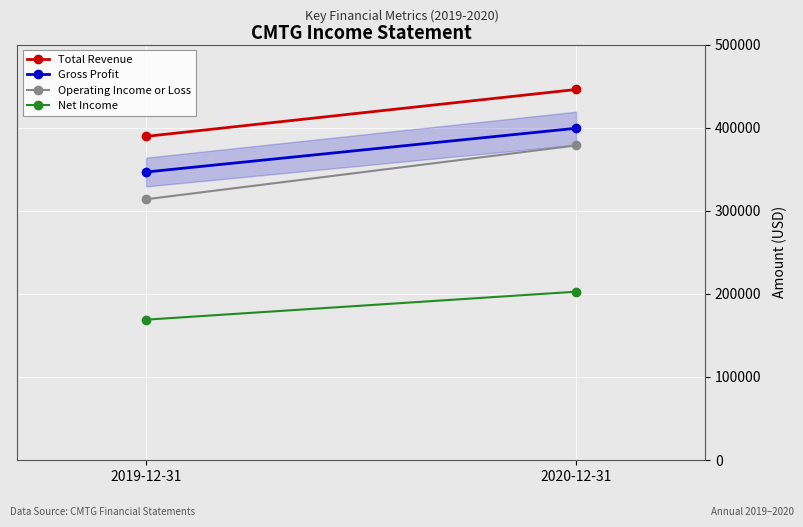

Read the Net Income value at 2020-12-31.

202400